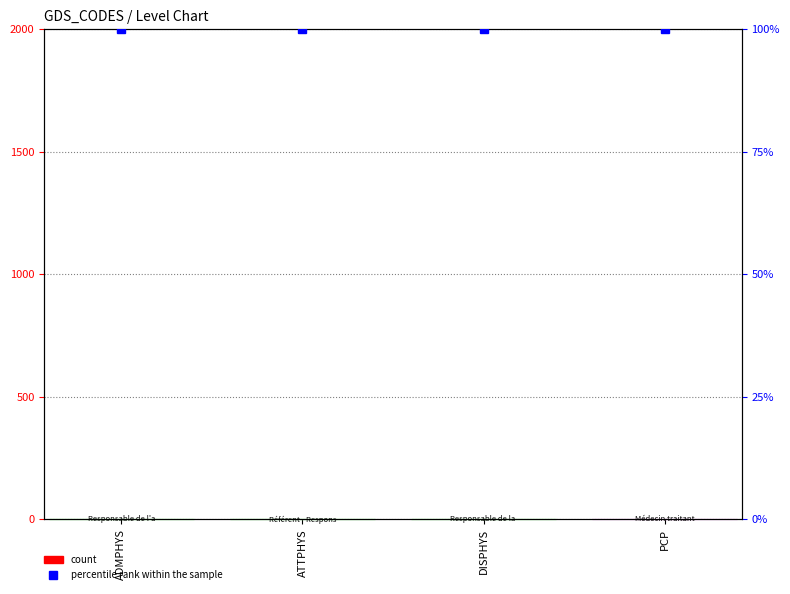

What is the label of the 2nd bar from the left?

ATTPHYS